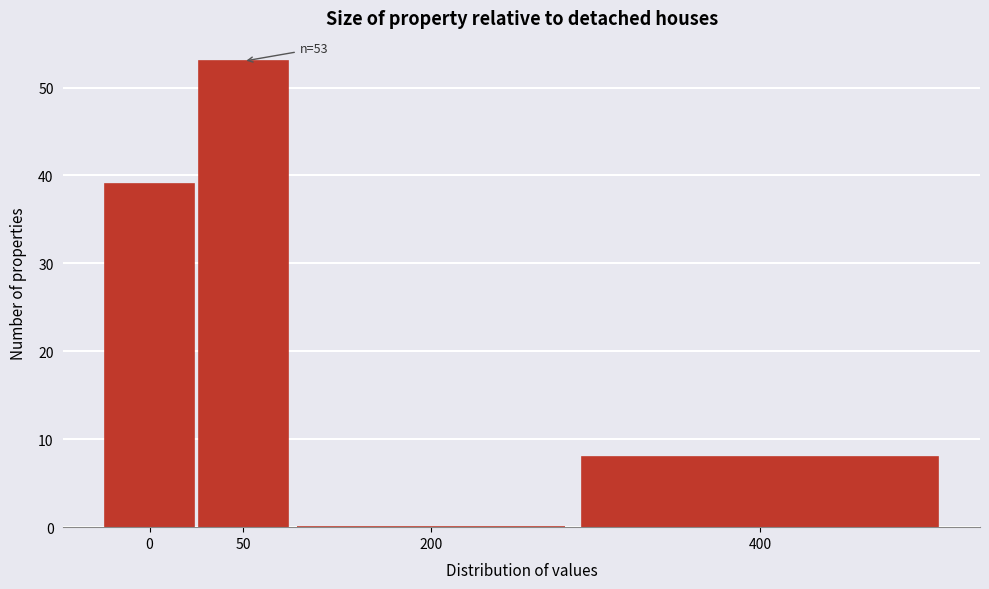

Reading right to left, transcribe all the data shown in this chart.

400=8	200=0	50=53	0=39